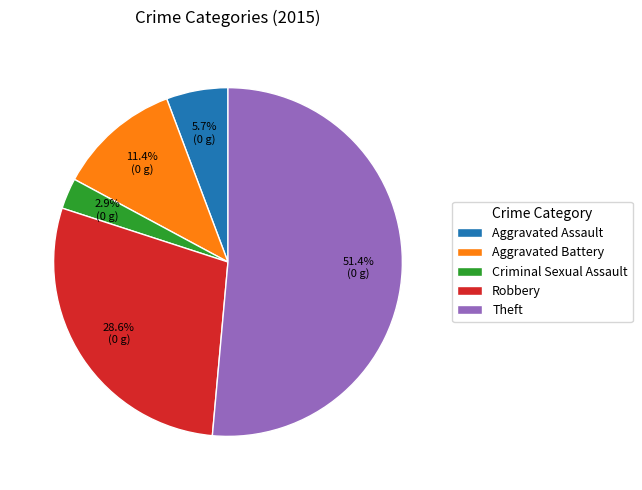

Is it true that Theft is 51% of the pie?

True